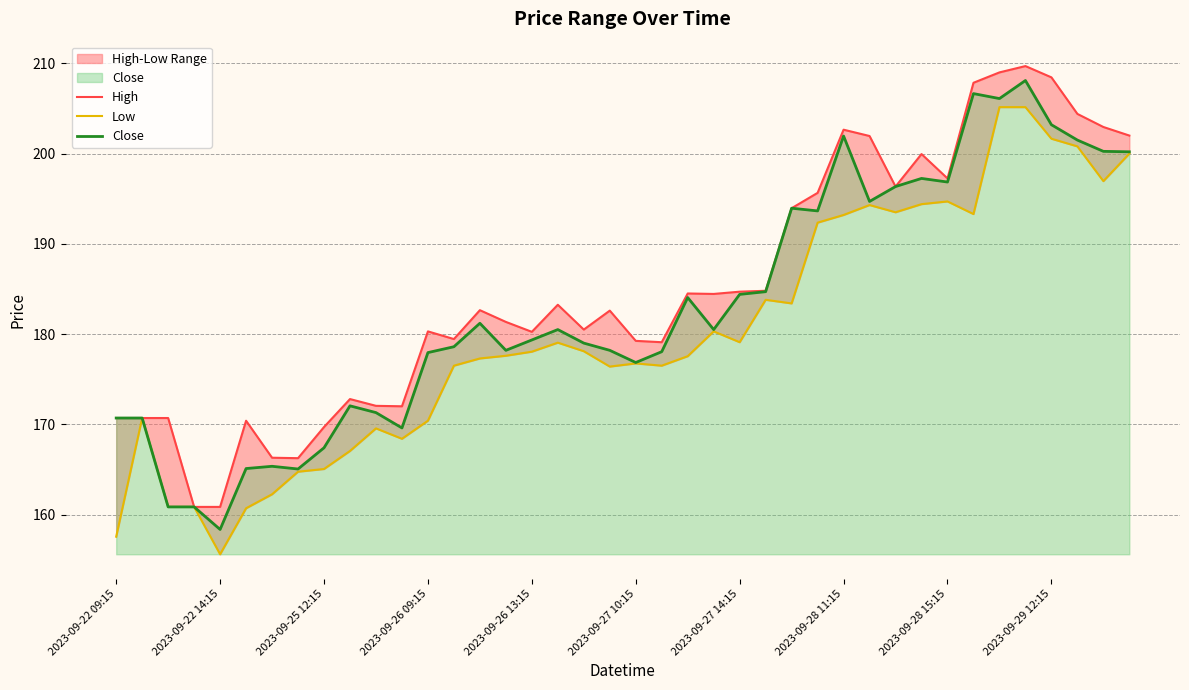

Which series has the largest total across all categories?

High